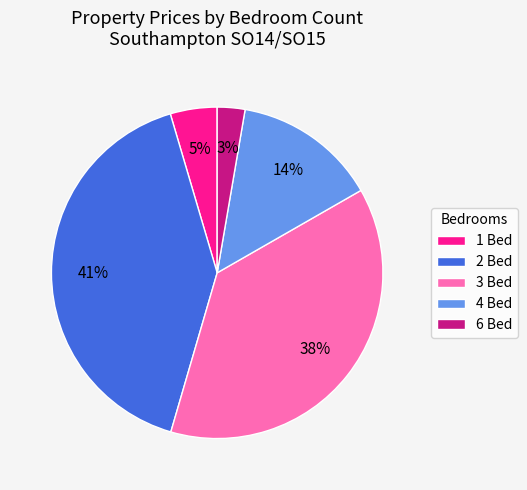

What is the largest slice in the pie chart?

2 Bed